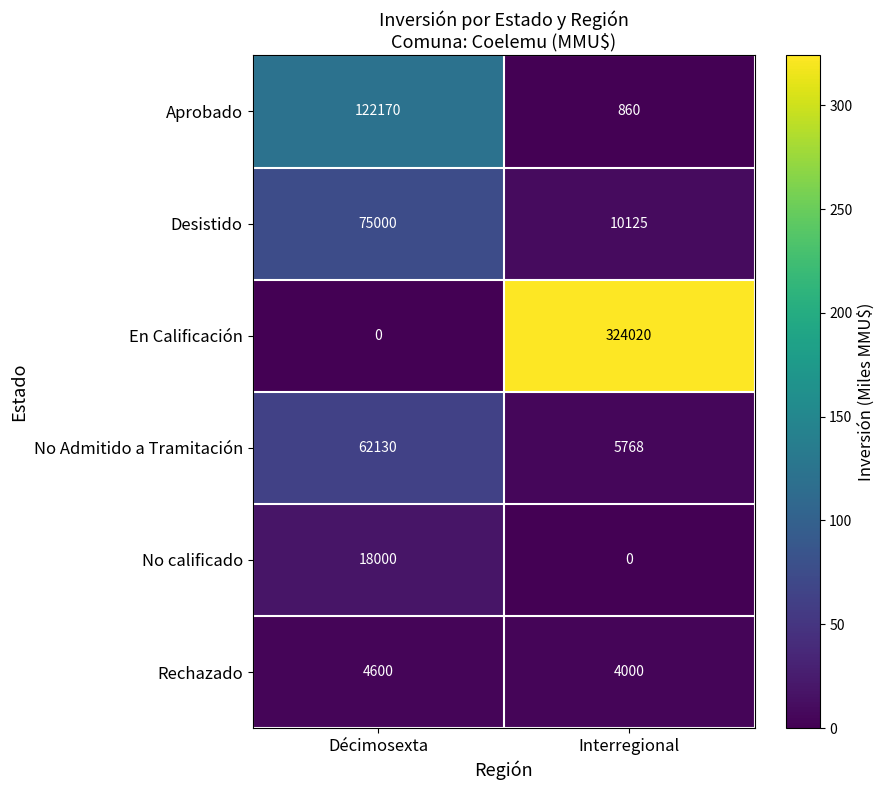

Where is Desistido nearest to the value 42562?

Interregional